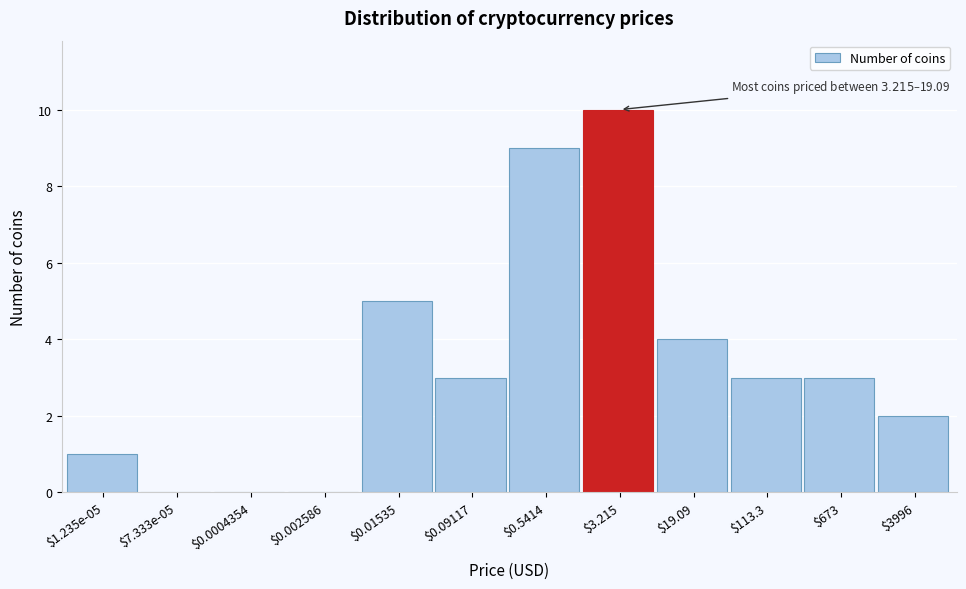

Which category has the highest value across all series?

$3.215